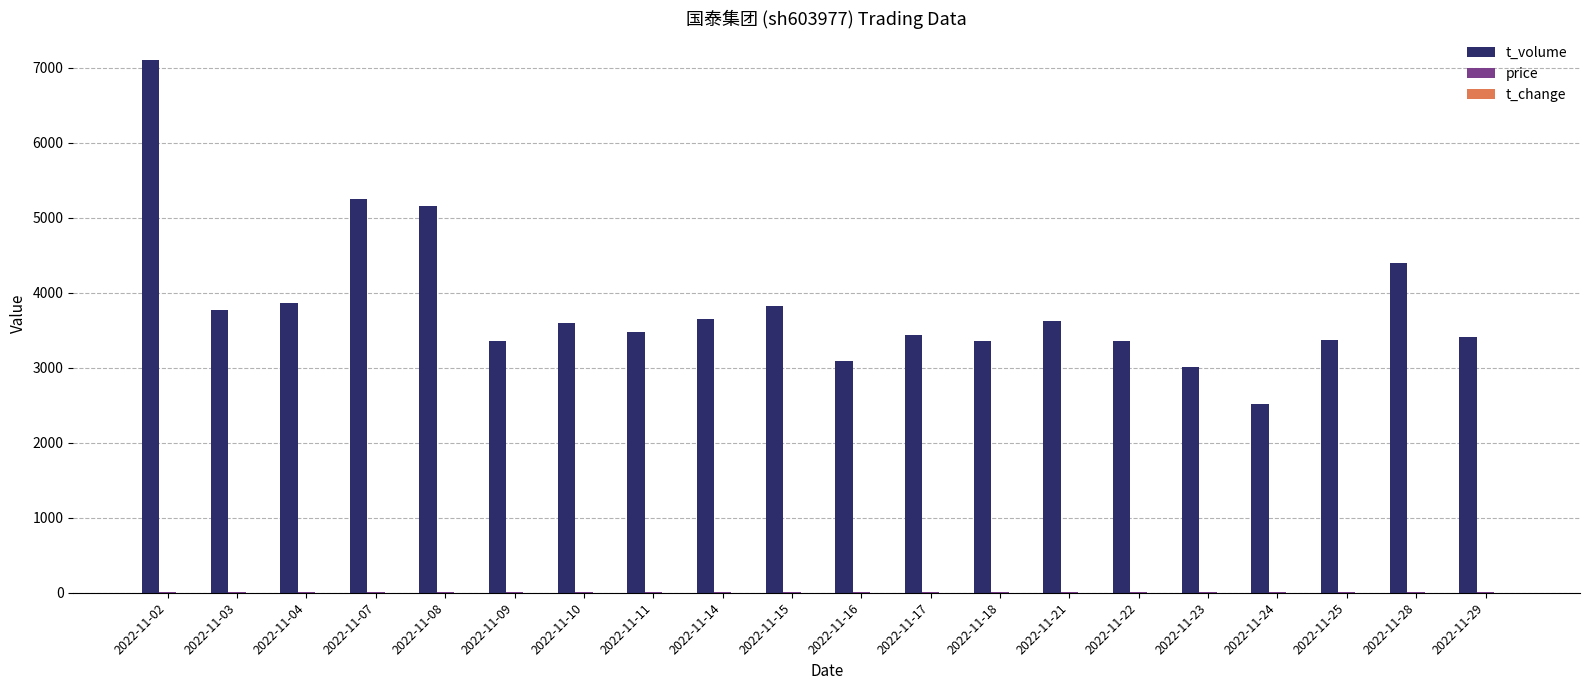

At which category does the chart reach its peak across all series?

2022-11-02